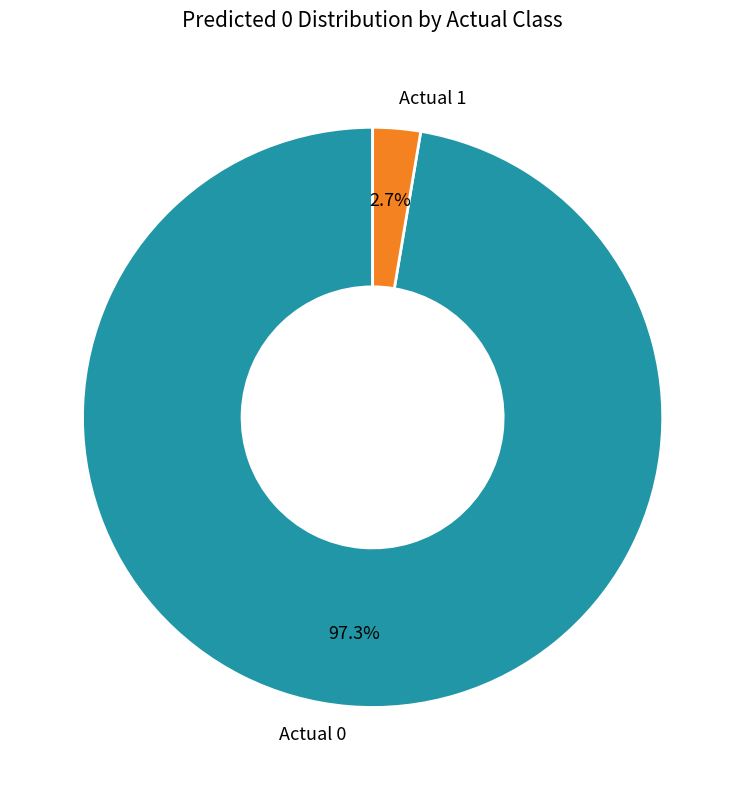

What is the largest slice in the pie chart?

Actual 0